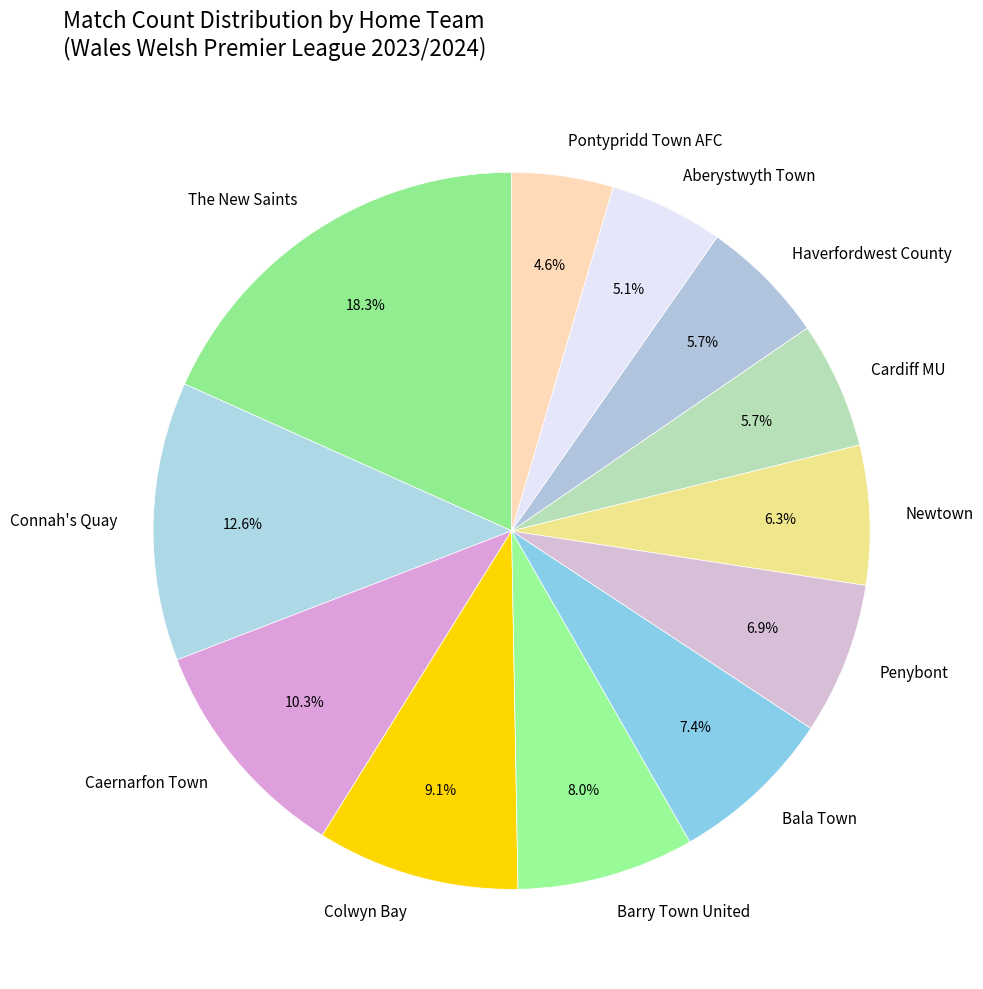

Approximately how many times larger is the value at Newtown compared to Haverfordwest County?

1.1